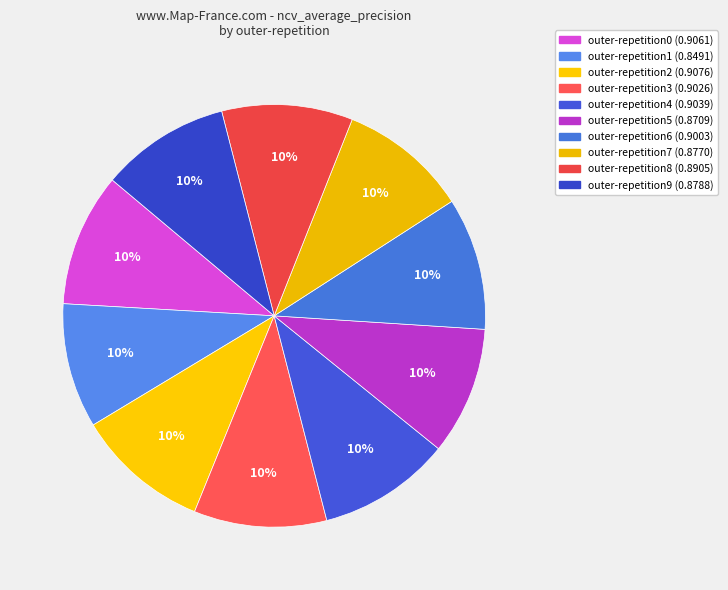

Which slice is the largest?

outer-repetition2